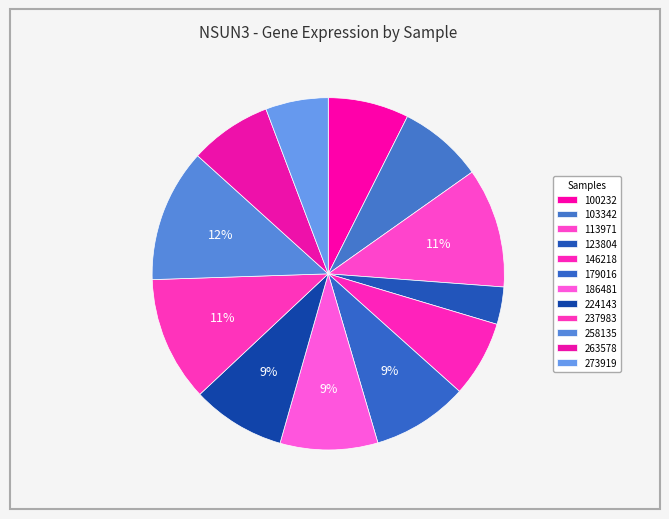

Which category has the biggest portion of the pie?

258135